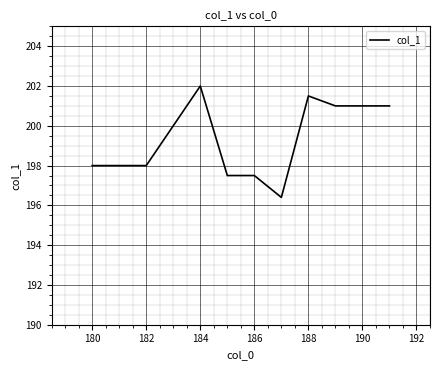

What is the greatest value displayed?

202.0